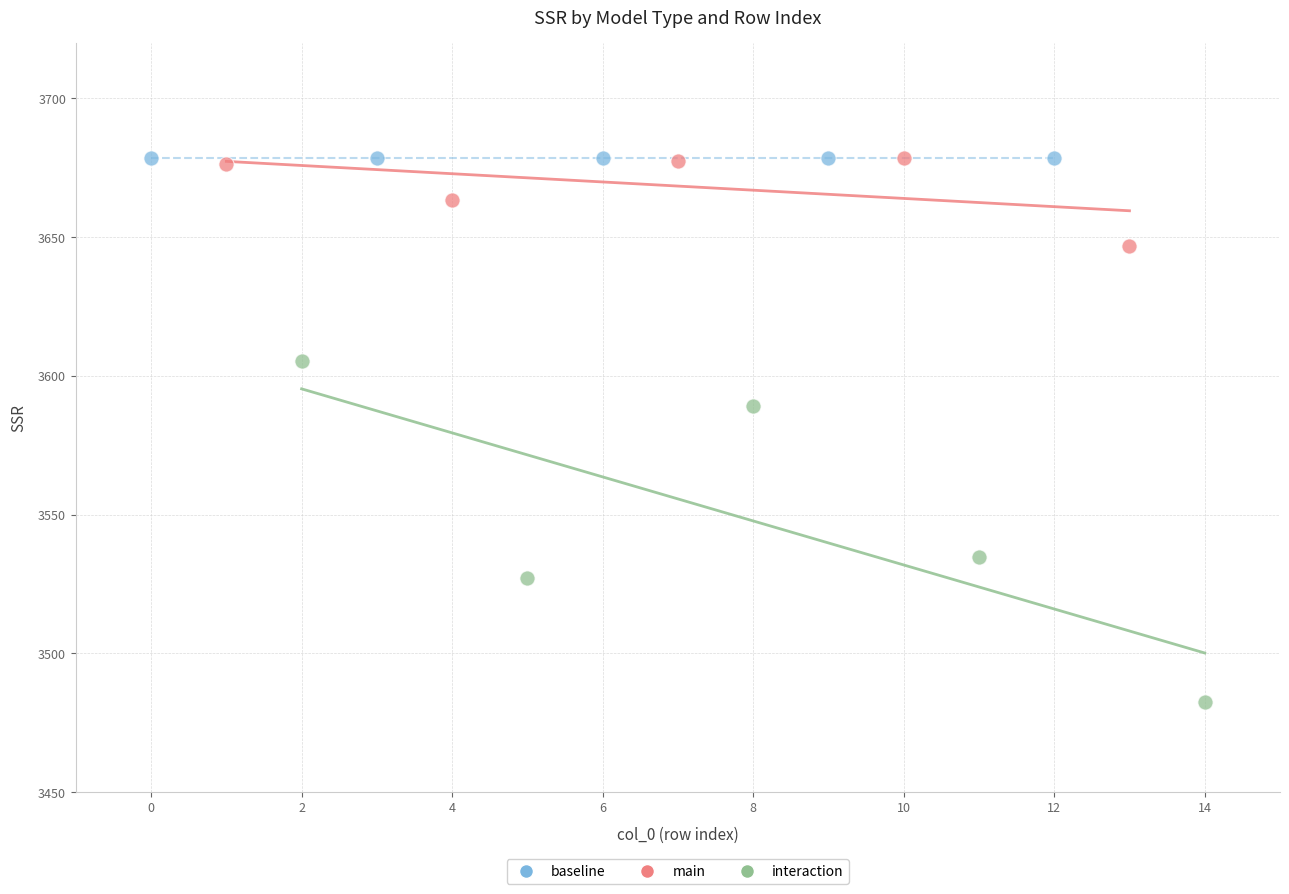

Which series contains the lowest Y value?

interaction